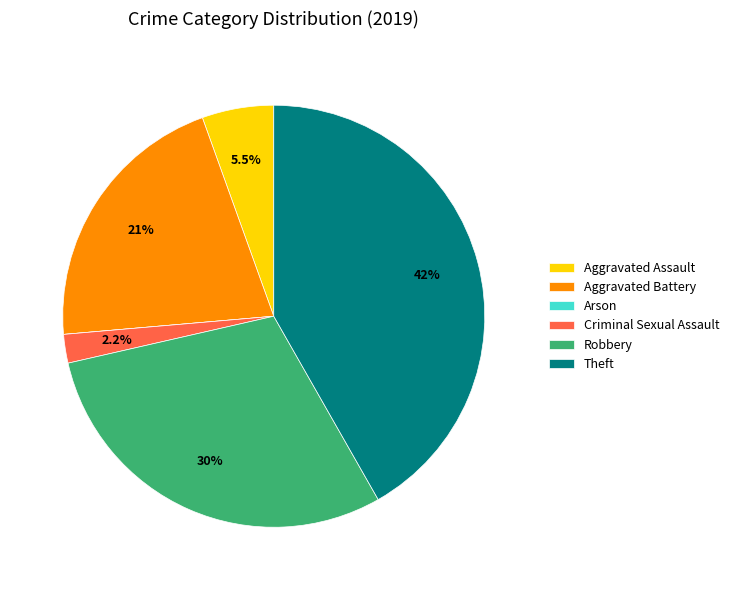

What percentage is NOT represented by Criminal Sexual Assault?

97.8%